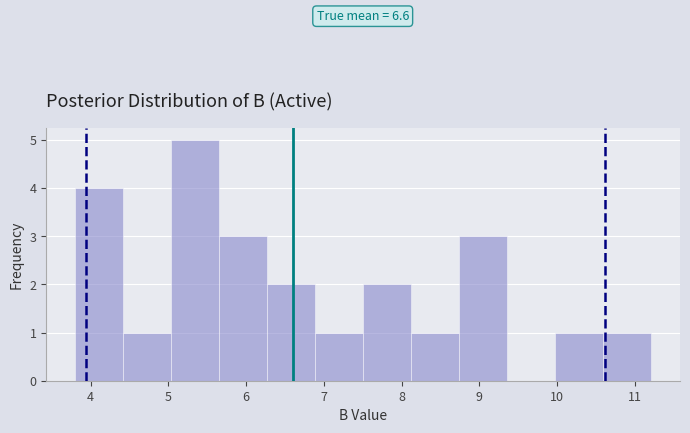

Which range on the x-axis has the tallest bar?

5.0 to 5.7